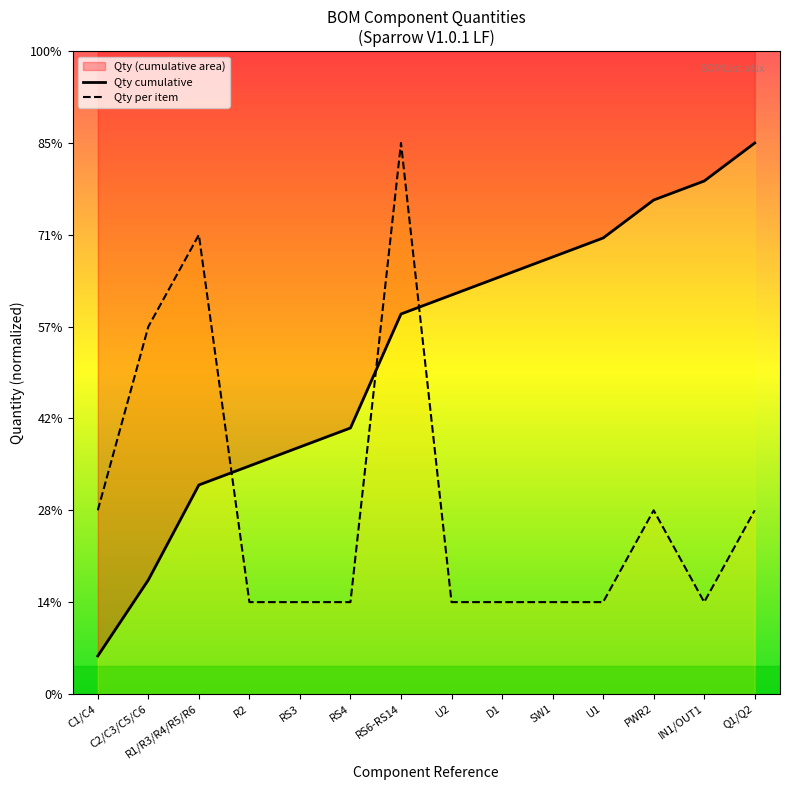

Between PWR2 and R1/R3/R4/R5/R6, which is larger?

R1/R3/R4/R5/R6